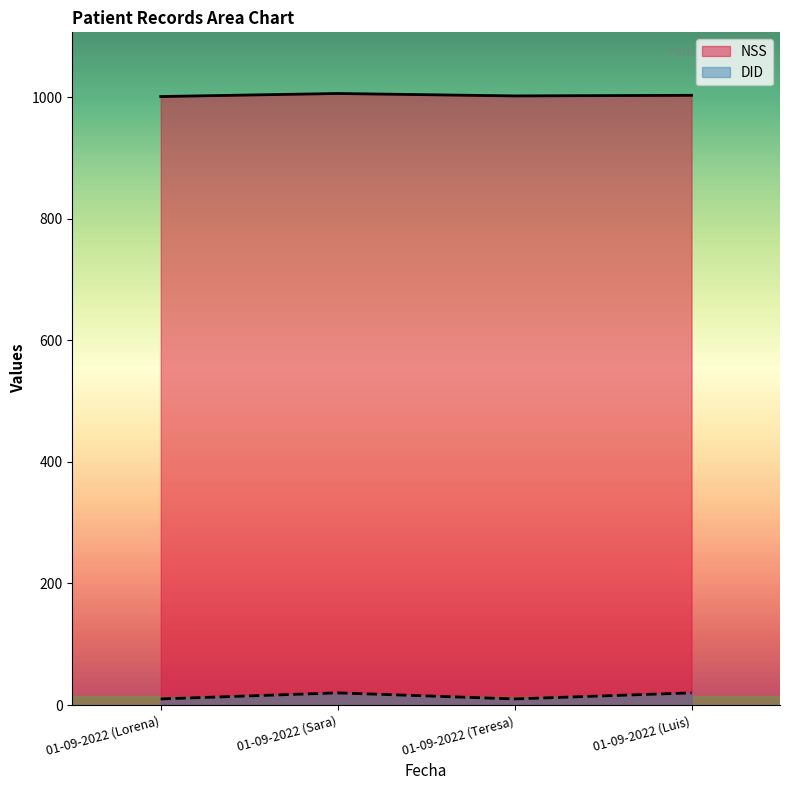

What is the label of the 1st point from the right?

01-09-2022 (Luis)